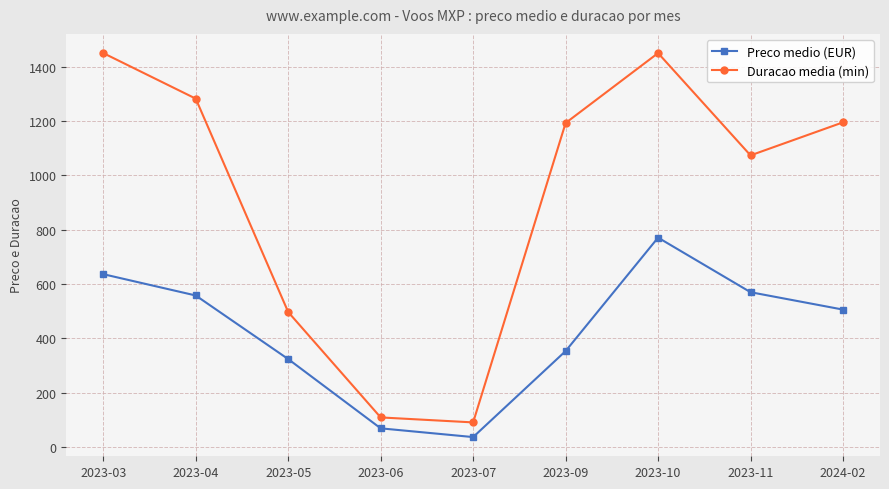

The value of Preco medio (EUR) at 2023-03 is 212.8. True or false?

False